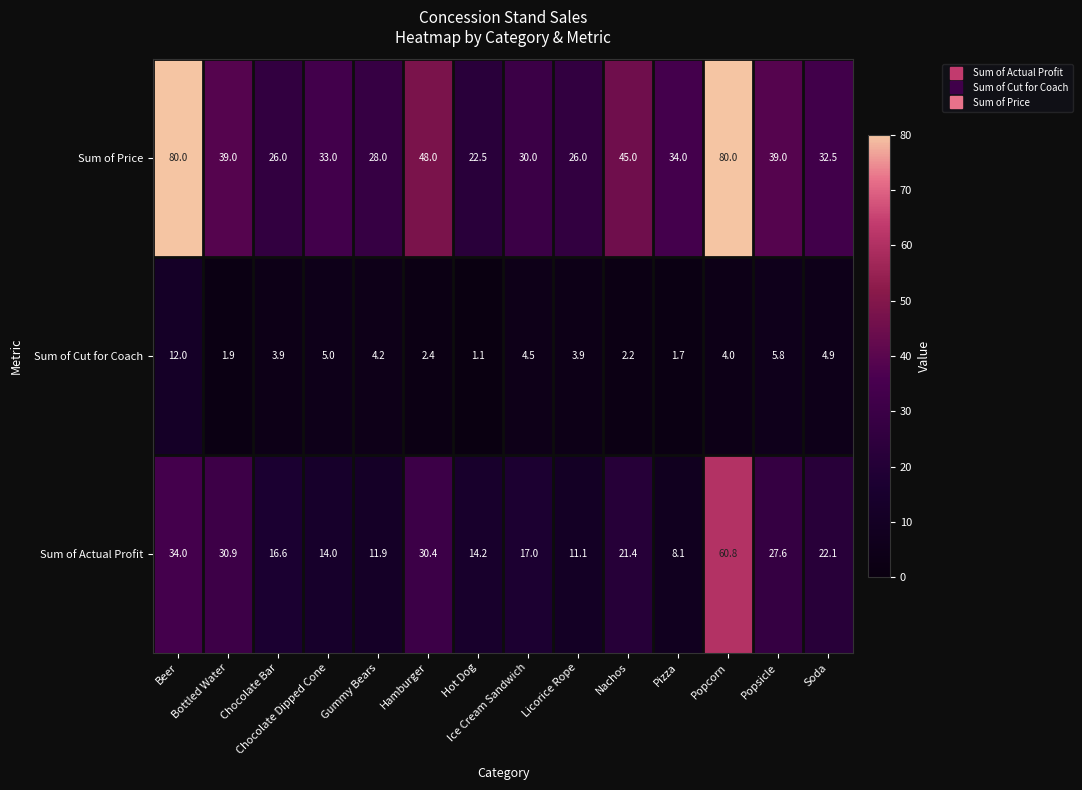

List the series in order of their overall mean, highest first.

Sum of Price, Sum of Actual Profit, Sum of Cut for Coach